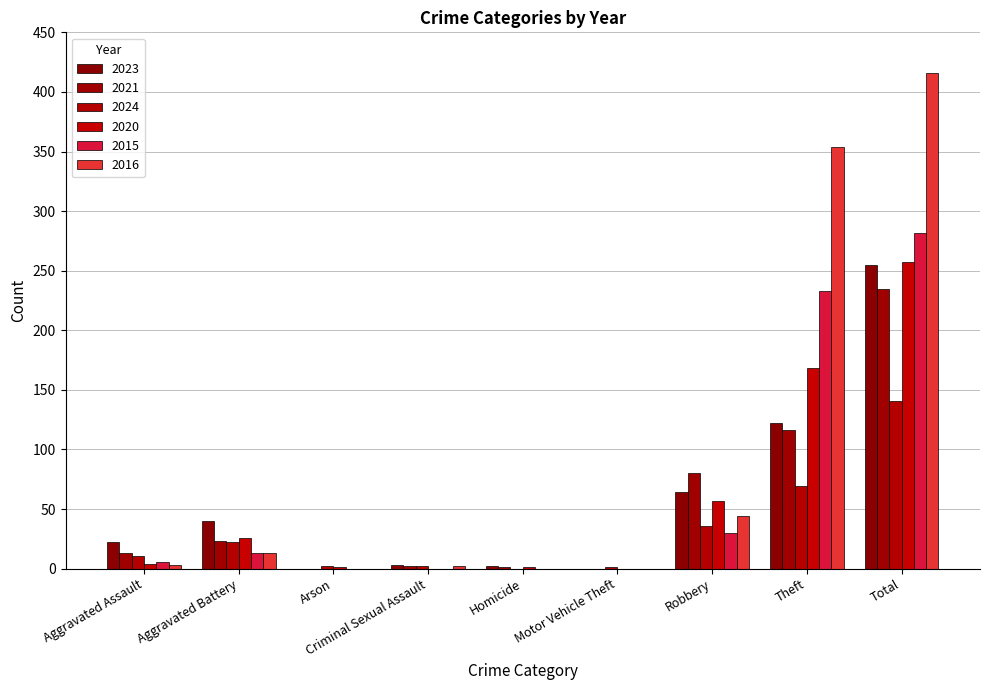

What is the approximate value of 2015 at Robbery?

30